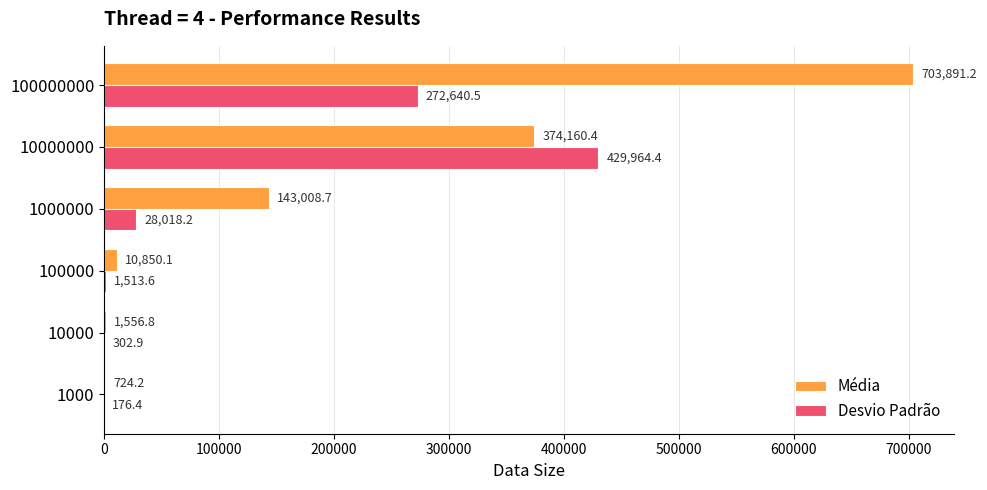

What is the greatest value displayed?

703891.2